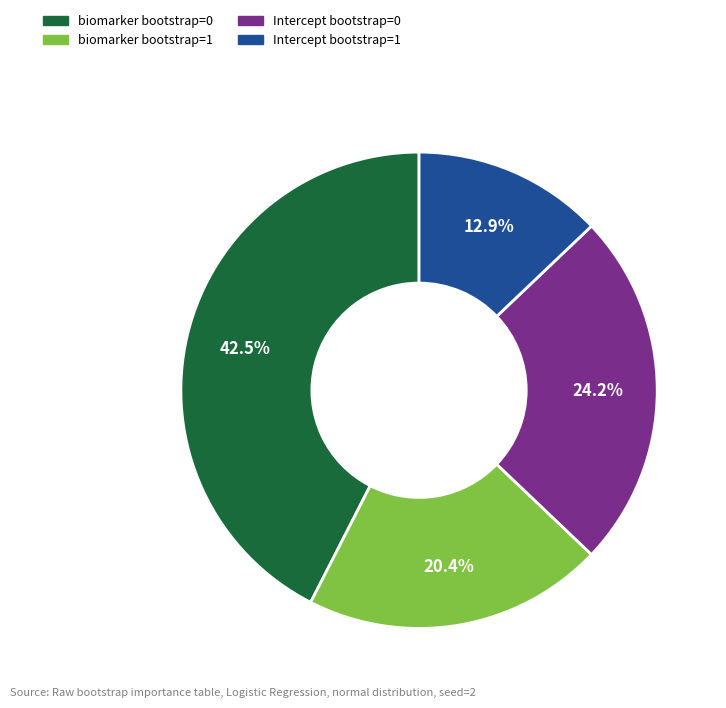

How many segments does this pie chart have?

4